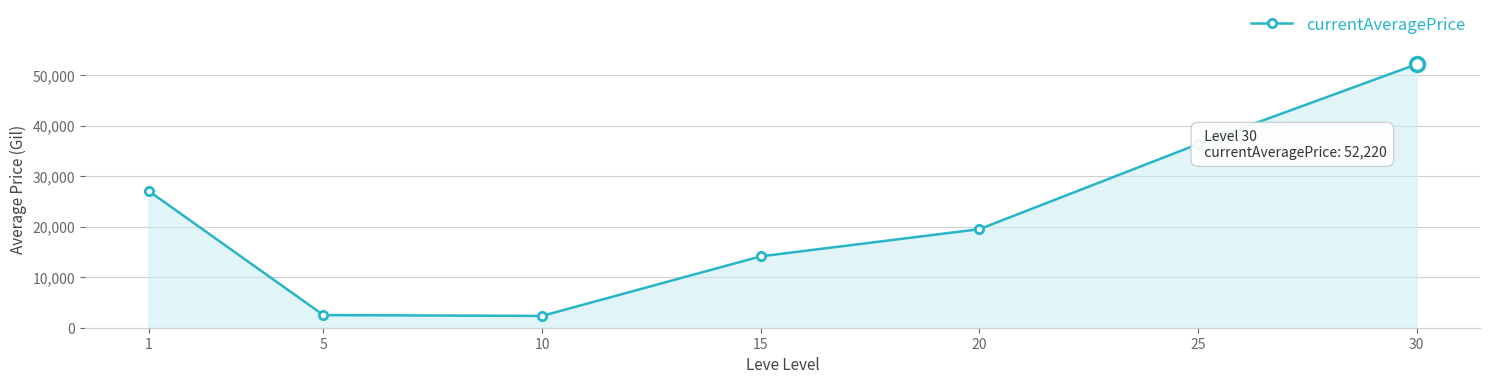

What is the minimum value shown in the chart?

2342